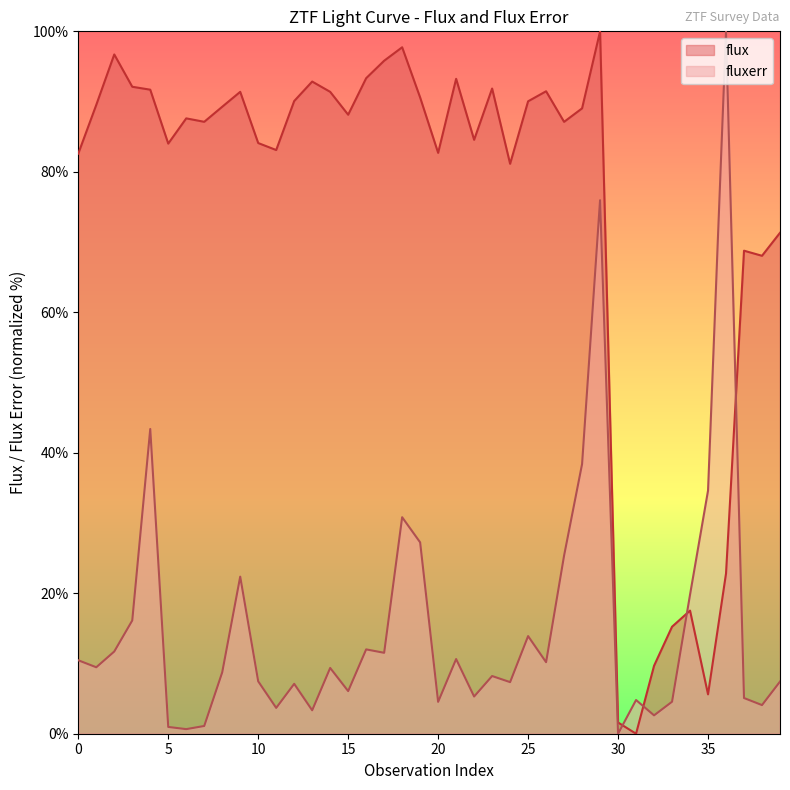

The value of flux at 39 is 71.3. True or false?

True